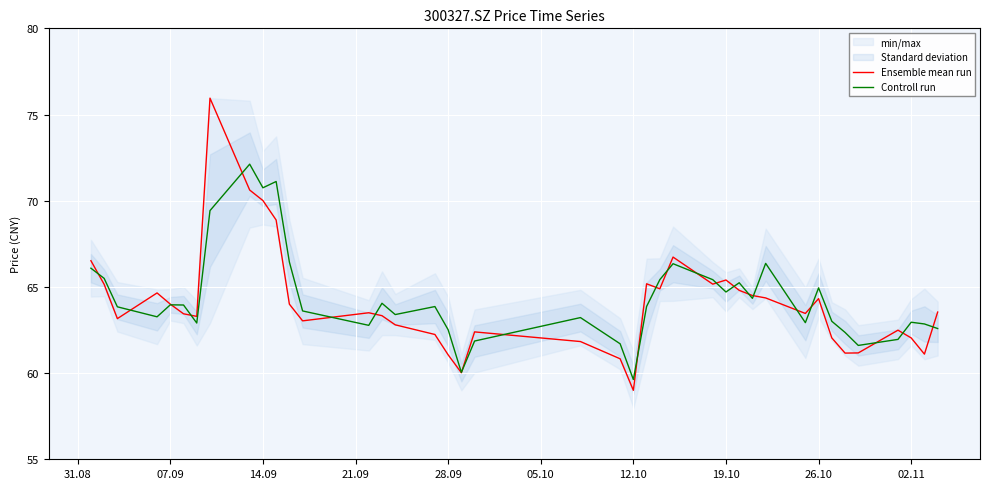

What is the maximum value for Ensemble mean run?

76.0